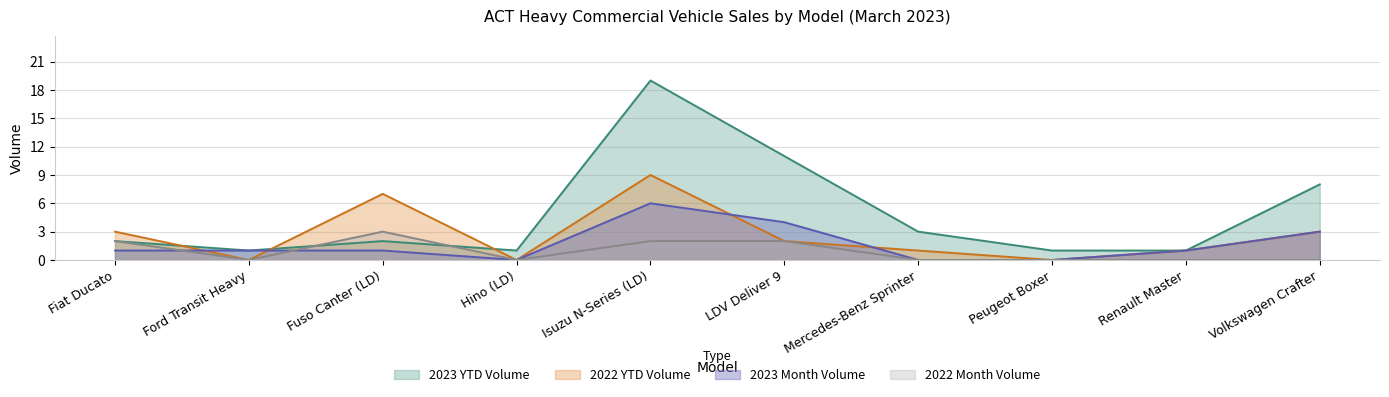

Does the chart display data point markers on the line(s)?

No